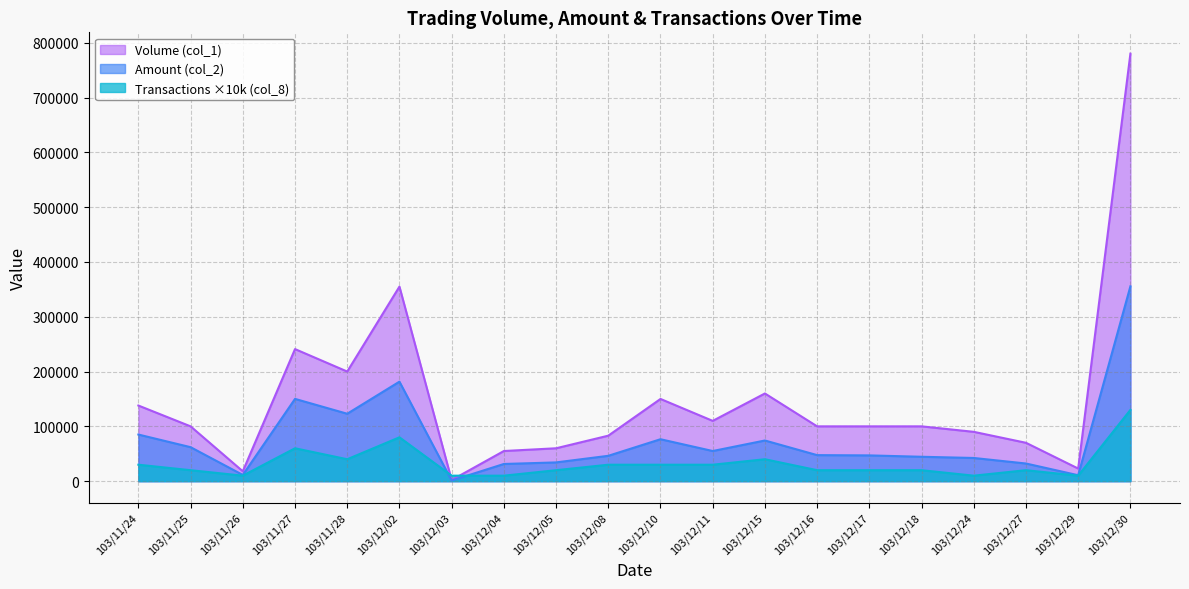

Reading right to left, extract all data points from this chart.

Volume (col_1): 103/12/30=780000	103/12/29=23000	103/12/27=70000	103/12/24=90000	103/12/18=100000	103/12/17=100000	103/12/16=100000	103/12/15=160000	103/12/11=110000	103/12/10=150000	103/12/08=83000	103/12/05=60000	103/12/04=55000	103/12/03=2000	103/12/02=355000	103/11/28=200000	103/11/27=241000	103/11/26=18000	103/11/25=100000	103/11/24=138000
Amount (col_2): 103/12/30=355500	103/12/29=10810	103/12/27=32200	103/12/24=42300	103/12/18=44500	103/12/17=47000	103/12/16=47500	103/12/15=74200	103/12/11=55000	103/12/10=76500	103/12/08=46250	103/12/05=34200	103/12/04=31350	103/12/03=1100	103/12/02=181550	103/11/28=123000	103/11/27=150110	103/11/26=11340	103/11/25=62000	103/11/24=85060
Transactions (col_8): 103/12/30=130000	103/12/29=10000	103/12/27=20000	103/12/24=10000	103/12/18=20000	103/12/17=20000	103/12/16=20000	103/12/15=40000	103/12/11=30000	103/12/10=30000	103/12/08=30000	103/12/05=20000	103/12/04=10000	103/12/03=10000	103/12/02=80000	103/11/28=40000	103/11/27=60000	103/11/26=10000	103/11/25=20000	103/11/24=30000